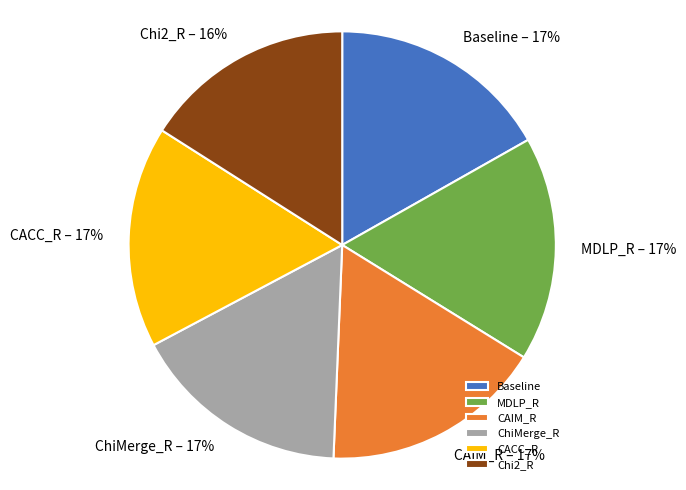

How many slices are in this pie chart?

6